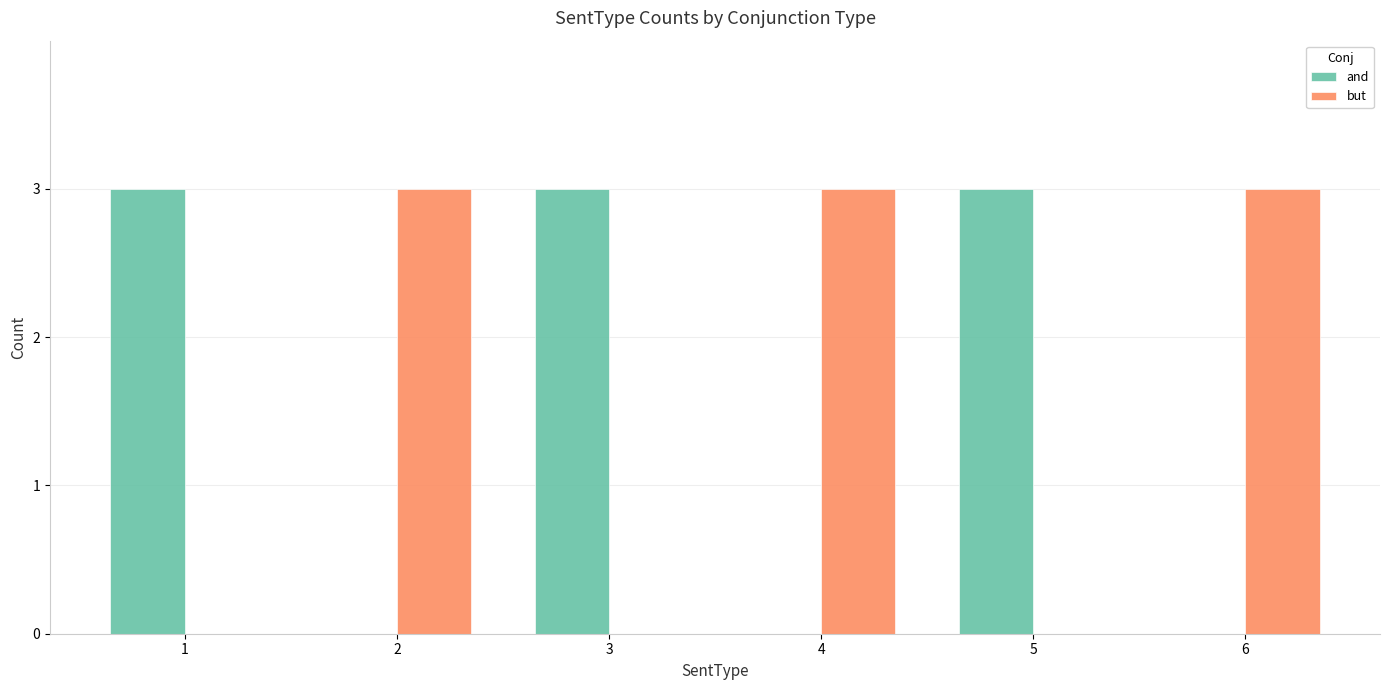

What is the approximate value of but at 4?

3